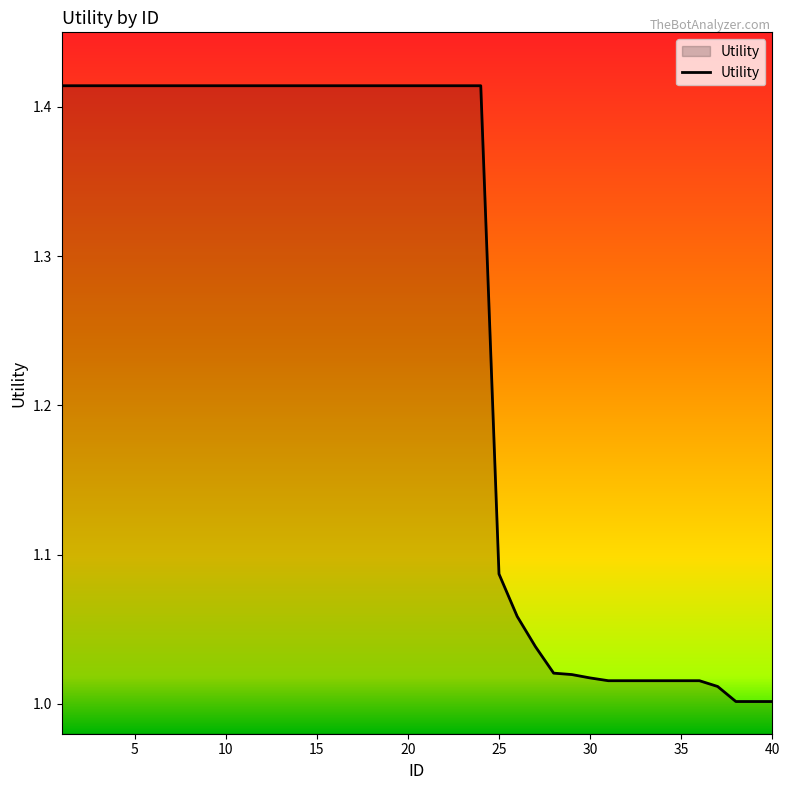

What is the difference between the maximum and minimum values?

0.4